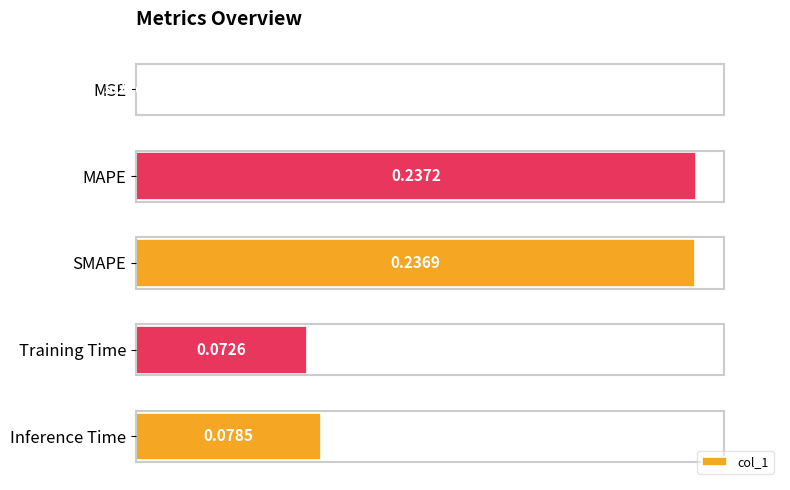

Between Training Time and Inference Time, which is larger?

Inference Time